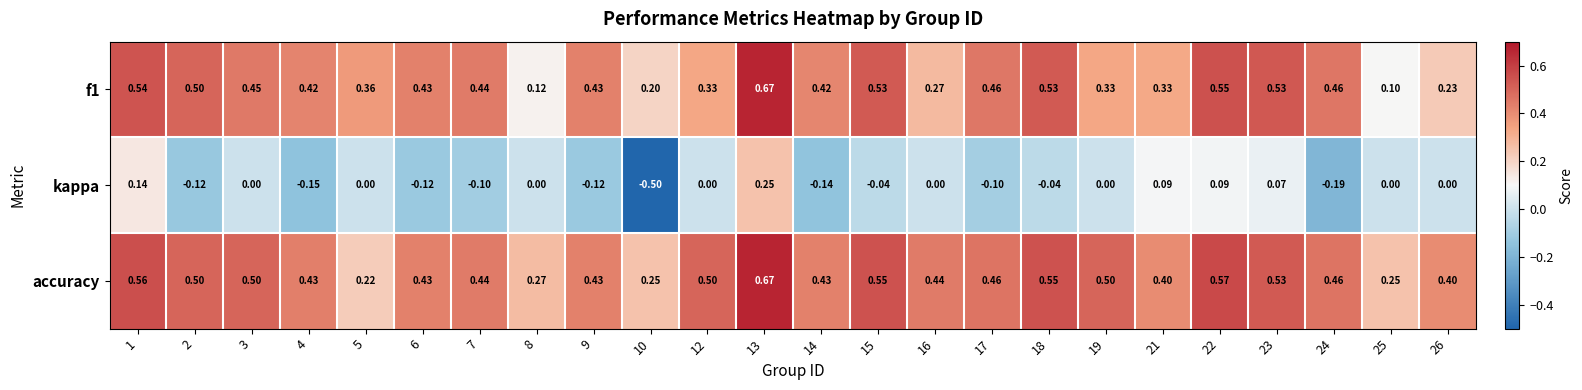

Which series has the largest range (max minus min)?

kappa